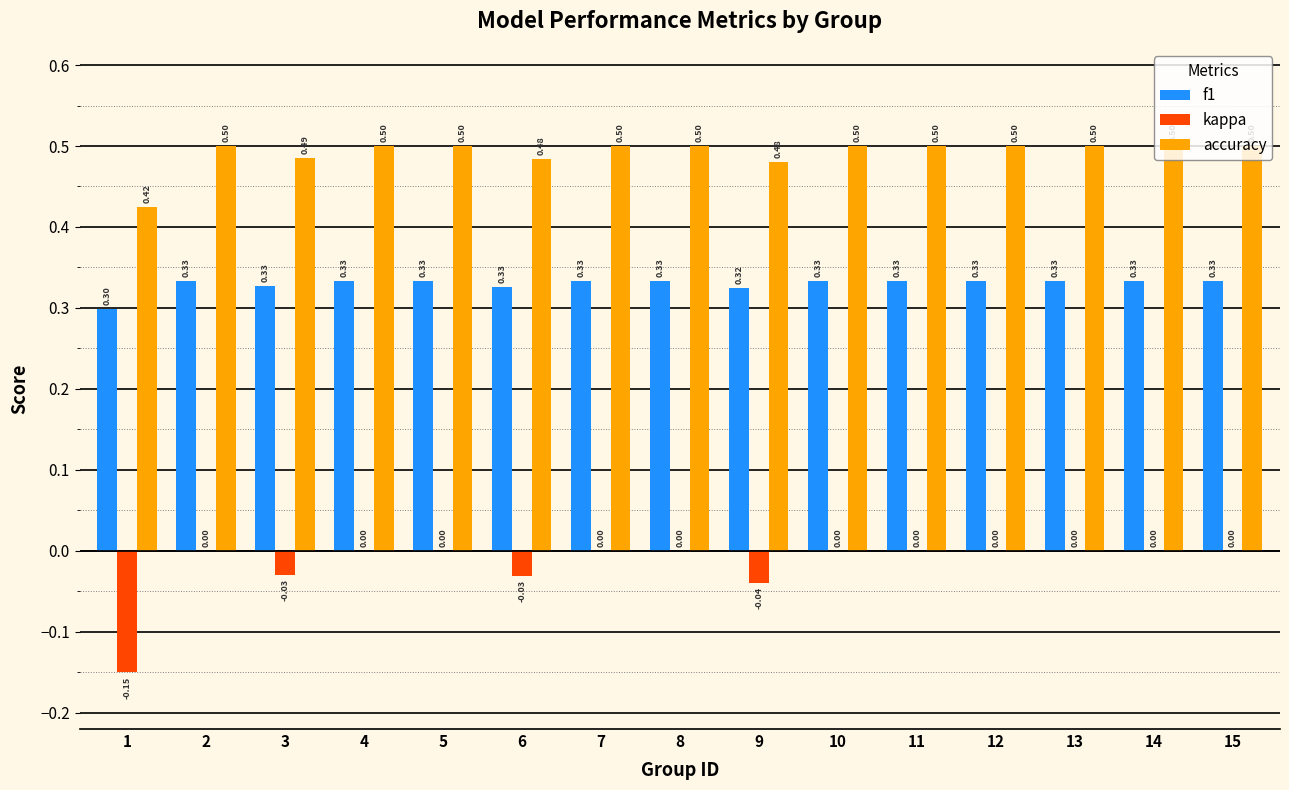

What is the sum of all accuracy values?

7.4